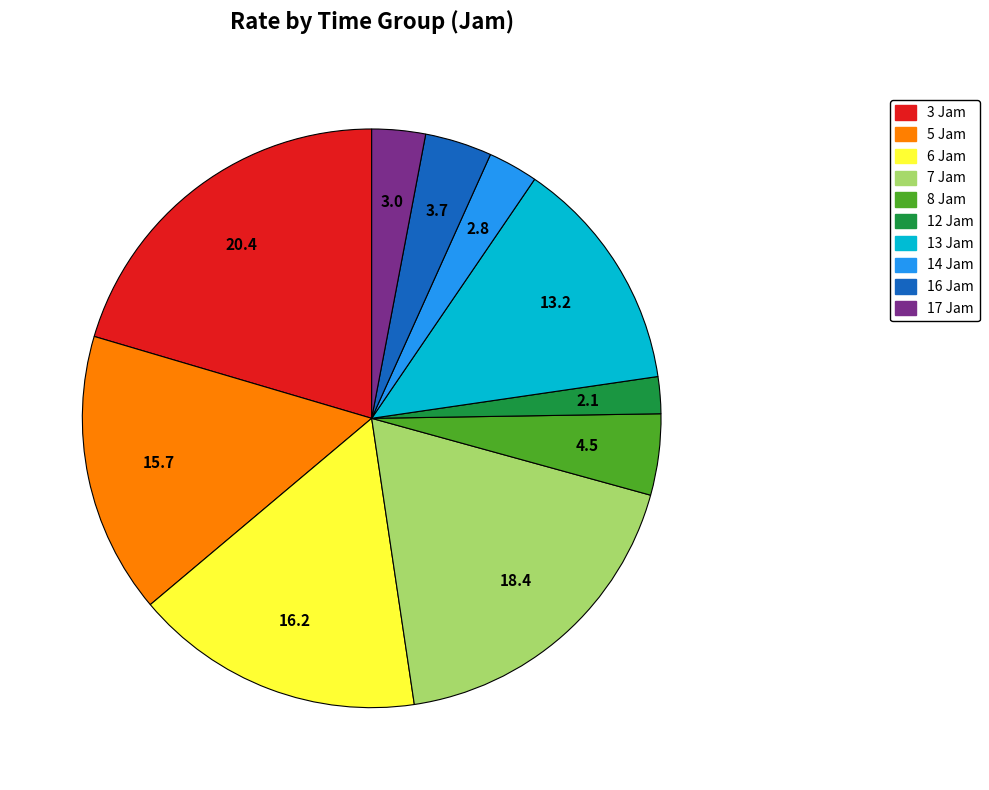

Do 3 Jam and 5 Jam together represent more than half of the pie?

No